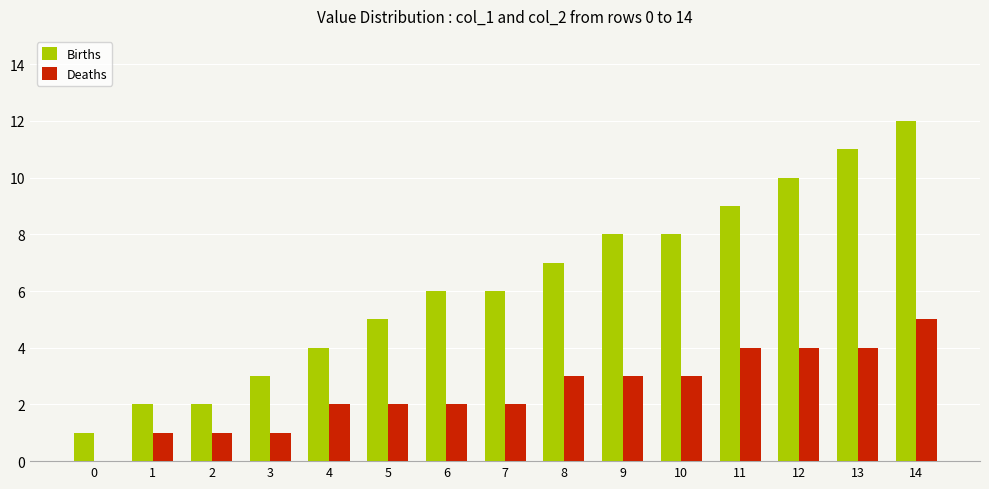

Which series has the largest total across all categories?

Births